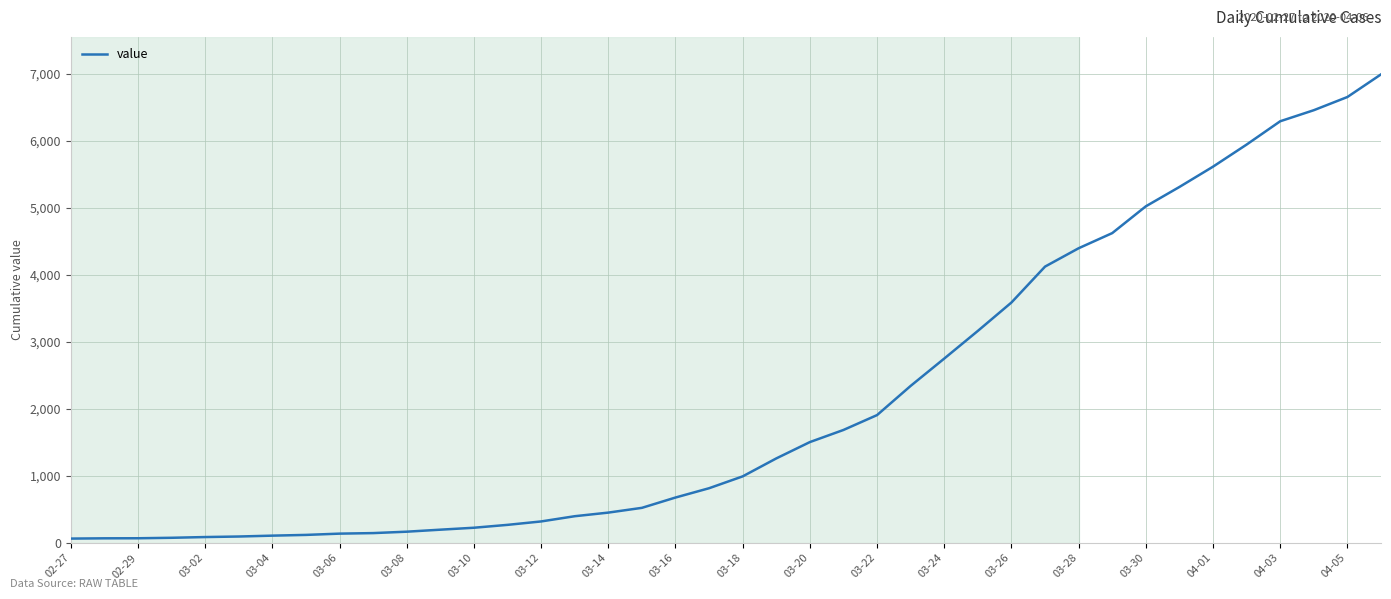

What is the average value?

2142